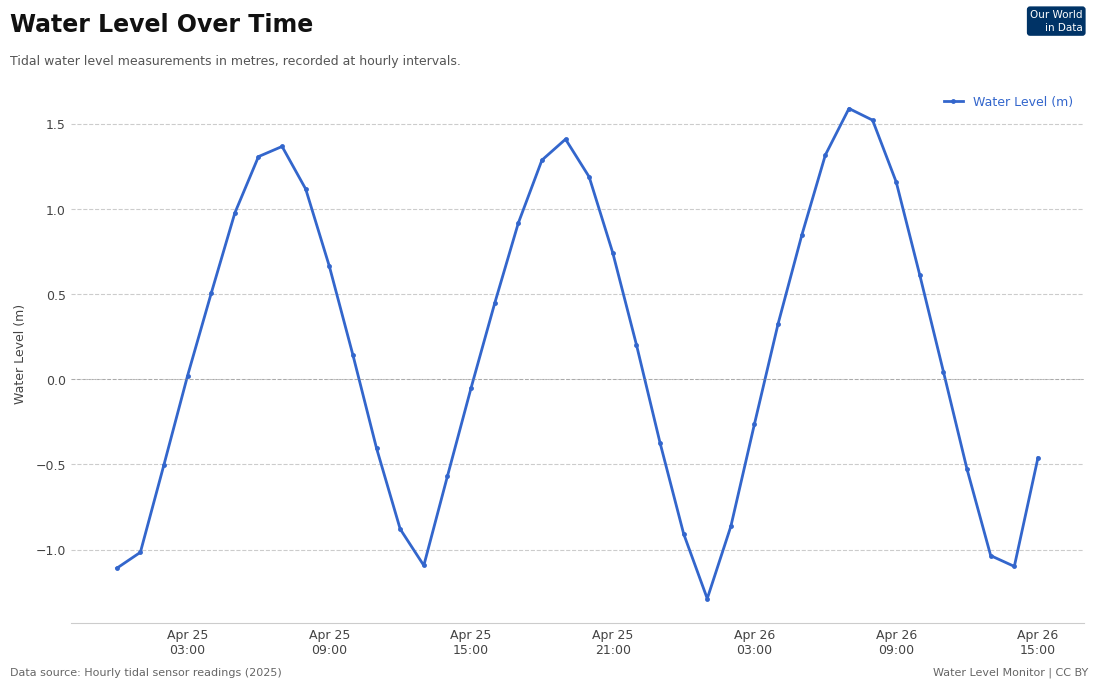

How many points are higher than both their immediate neighbors (excluding endpoints)?

3